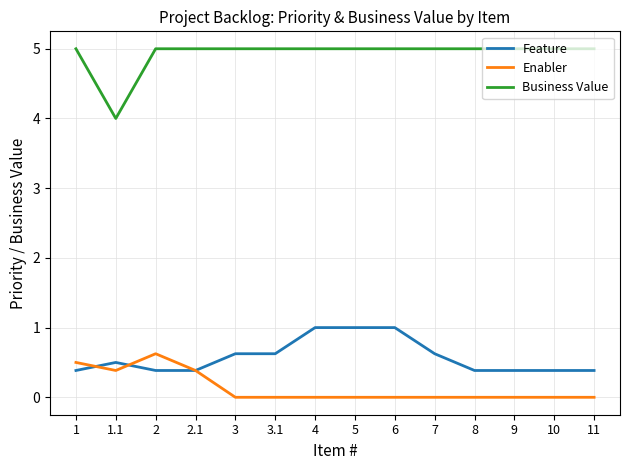

What position from the left is 1?

1